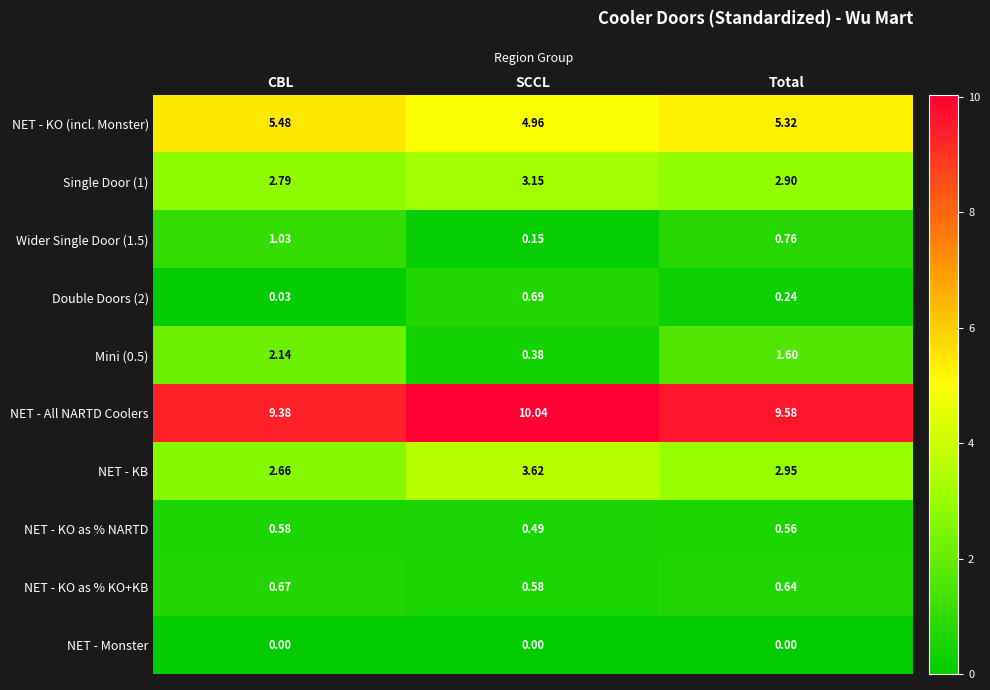

Where is NET - KO as % NARTD nearest to the value 0?

SCCL